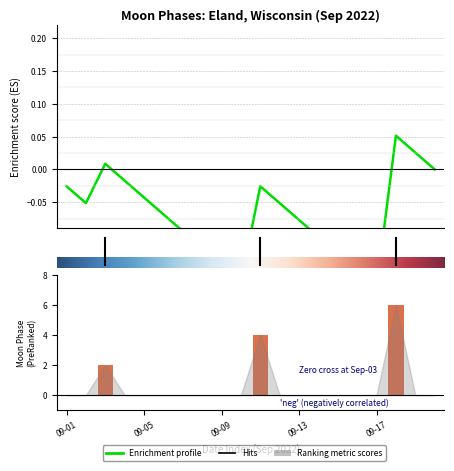

List the labels in order of value, largest first.

2022-09-18, 2022-09-11, 2022-09-03, 2022-09-01, 2022-09-02, 2022-09-04, 2022-09-05, 2022-09-06, 2022-09-07, 2022-09-08, 2022-09-09, 2022-09-10, 2022-09-12, 2022-09-13, 2022-09-14, 2022-09-15, 2022-09-16, 2022-09-17, 2022-09-19, 2022-09-20